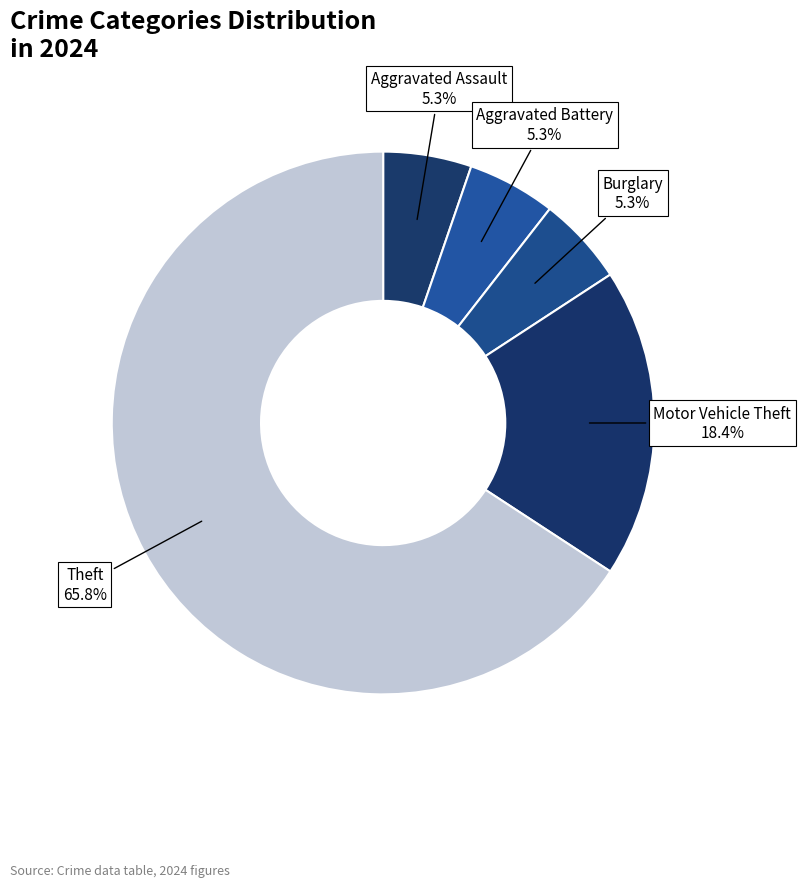

Does Burglary account for over 50% of the chart?

No